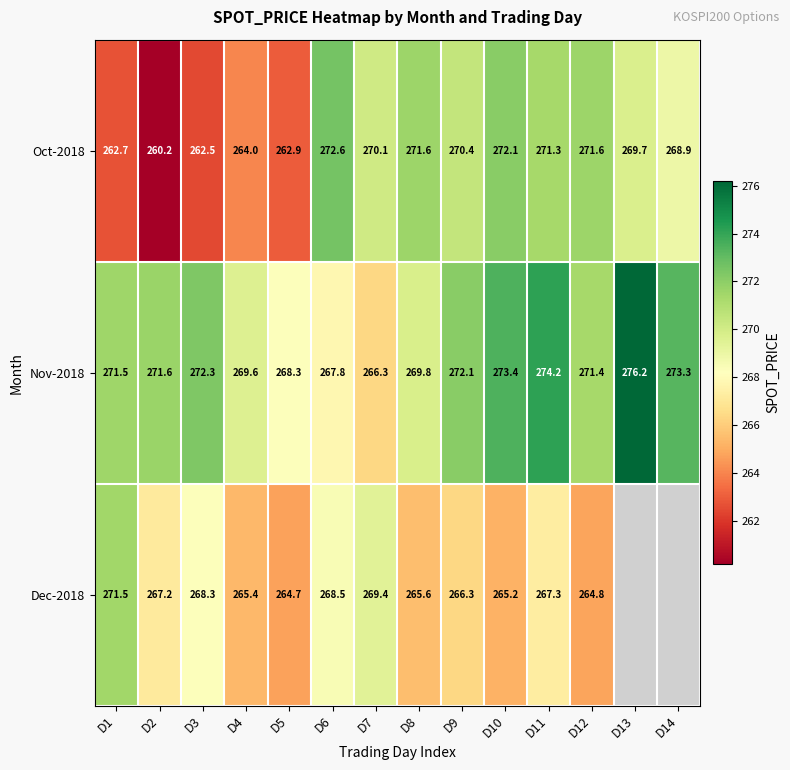

The value of Oct-2018 at D4 is 264.0. True or false?

True